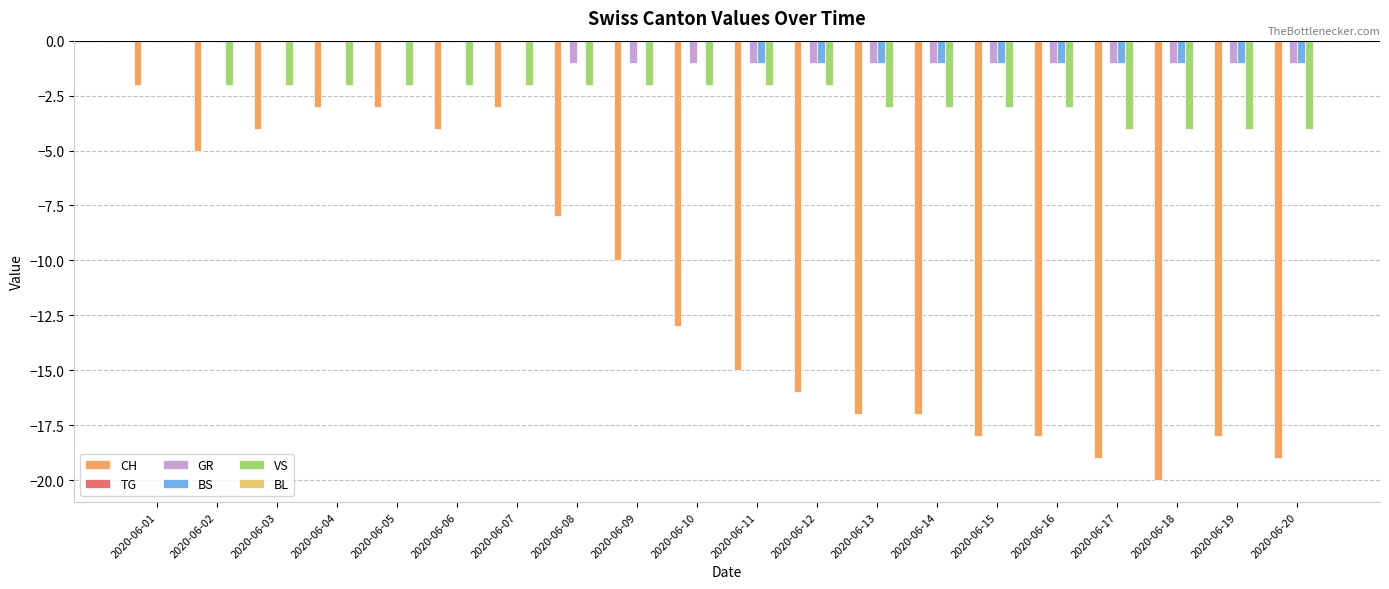

Which series changed the most between 2020-06-10 and 2020-06-16?

CH